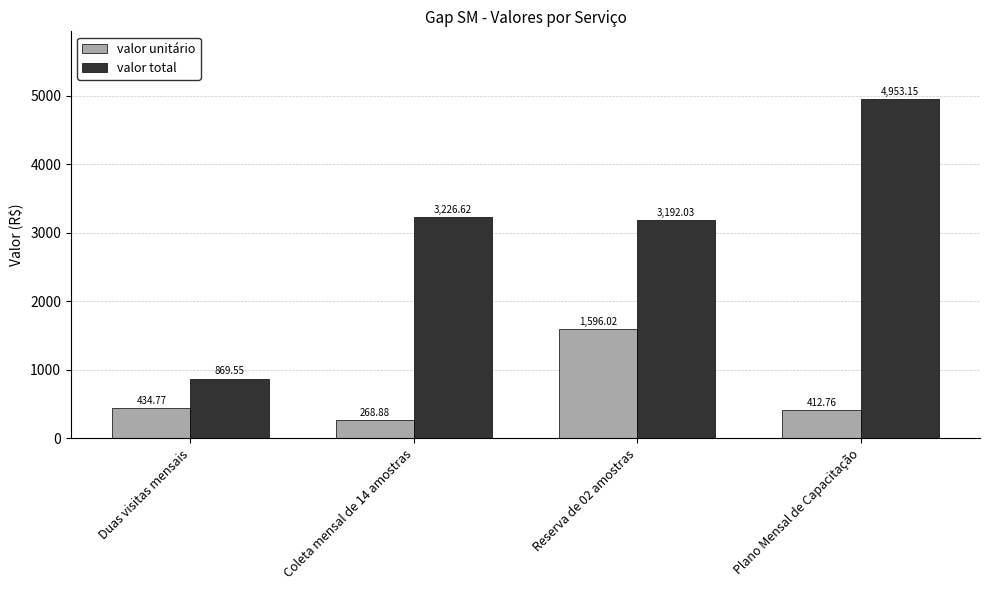

What is the label of the 1st bar from the left?

Duas visitas mensais